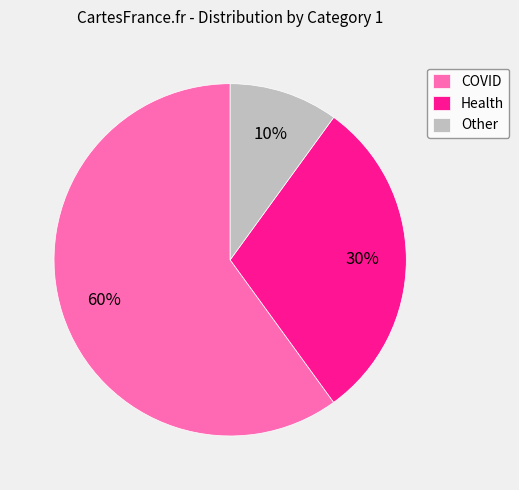

Is the sum of Other and COVID greater than half?

Yes